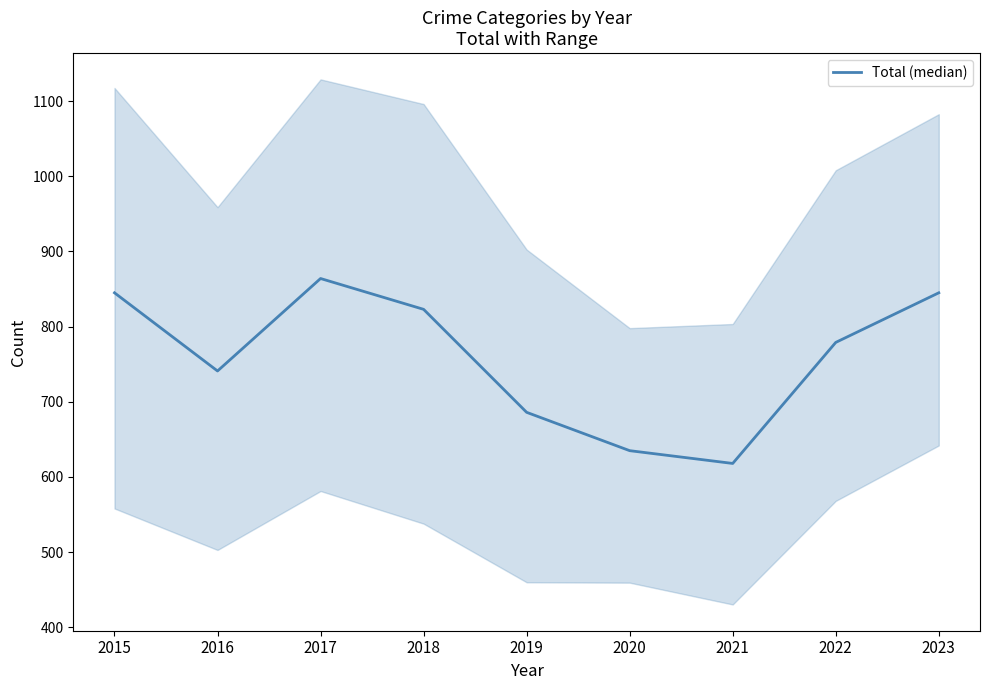

At which category does the data reach its first local valley?

2016